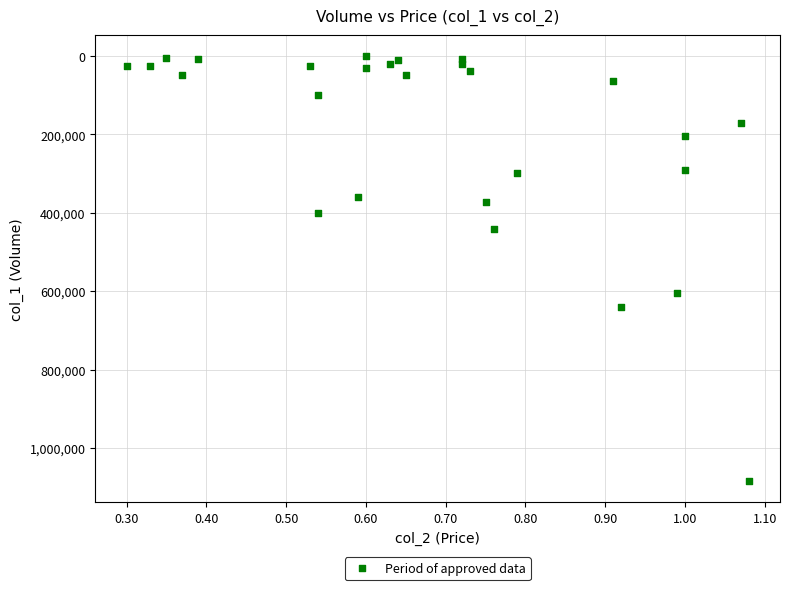

What Y value in the scatter plot is closest to 542500?

605000